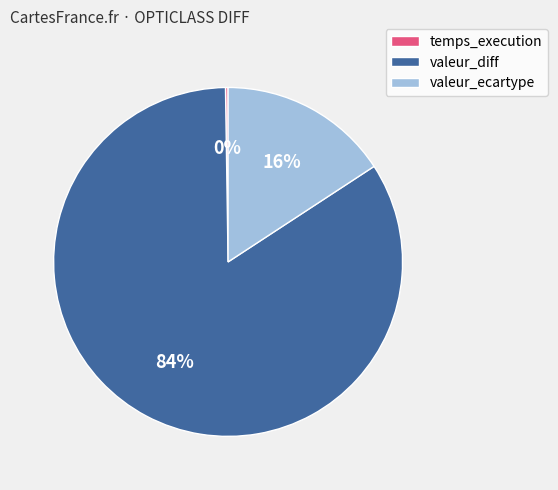

To the nearest percent, what percentage of the pie is valeur_diff?

84%